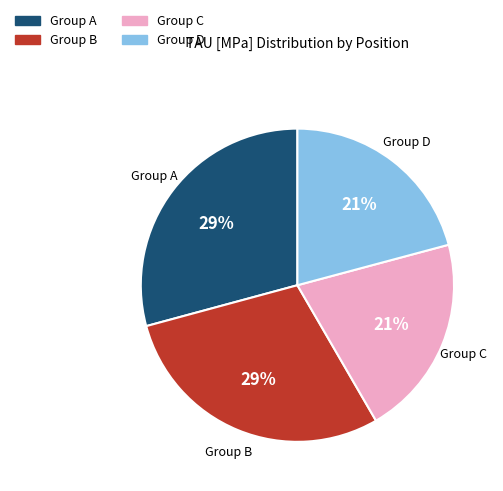

To the nearest percent, what is the difference between the largest and smallest slice percentages?

8%